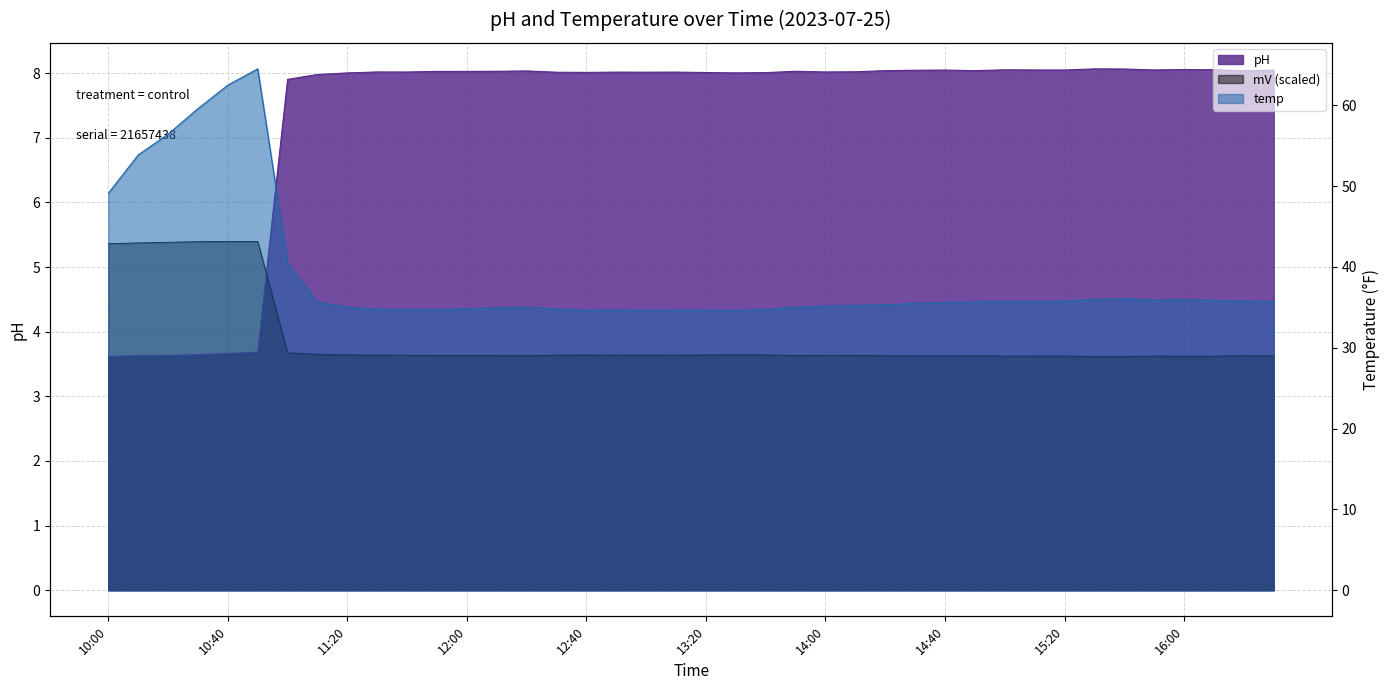

Reading right to left, what are all the values shown in this chart?

pH: 8.0	8.0	8.1	8.1	8.0	8.1	8.1	8.0	8.0	8.1	8.0	8.0	8.0	8.0	8.0	8.0	8.0	8.0	8.0	8.0	8.0	8.0	8.0	8.0	8.0	8.0	8.0	8.0	8.0	8.0	8.0	8.0	8.0	7.9	3.7	3.7	3.6	3.6	3.6	3.6
temp: 35.7	35.8	35.9	36.0	35.9	36.1	36.0	35.8	35.7	35.7	35.6	35.6	35.5	35.3	35.2	35.2	35.0	34.7	34.6	34.6	34.6	34.6	34.7	34.6	34.8	35.0	34.9	34.8	34.7	34.7	34.8	35.0	35.6	40.5	64.5	62.5	59.6	56.4	53.9	49.1
mV: 3.6	3.6	3.6	3.6	3.6	3.6	3.6	3.6	3.6	3.6	3.6	3.6	3.6	3.6	3.6	3.6	3.6	3.6	3.6	3.6	3.6	3.6	3.6	3.6	3.6	3.6	3.6	3.6	3.6	3.6	3.6	3.6	3.7	3.7	5.4	5.4	5.4	5.4	5.4	5.4